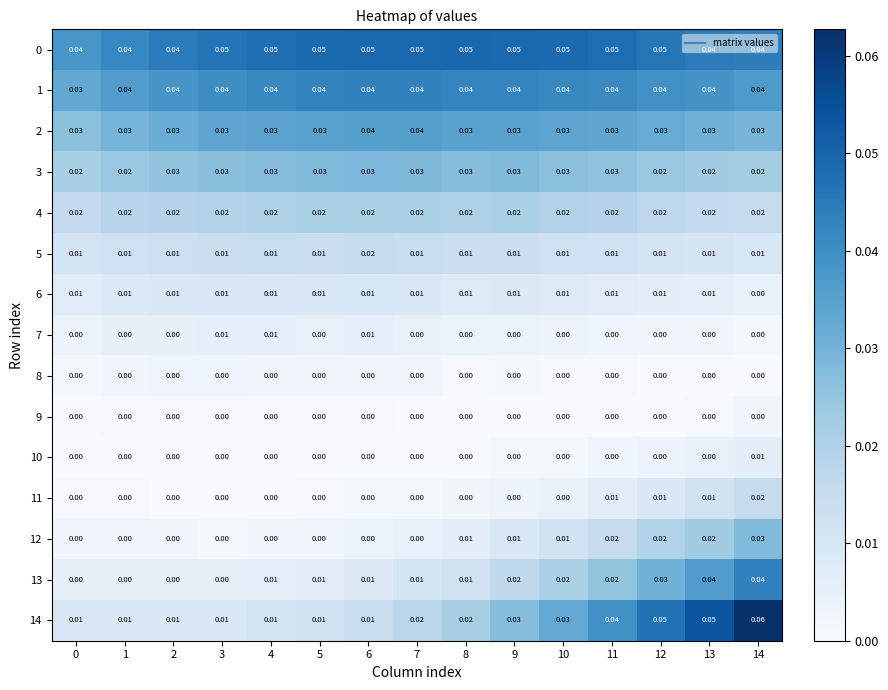

Which label corresponds to the largest value in the chart?

14